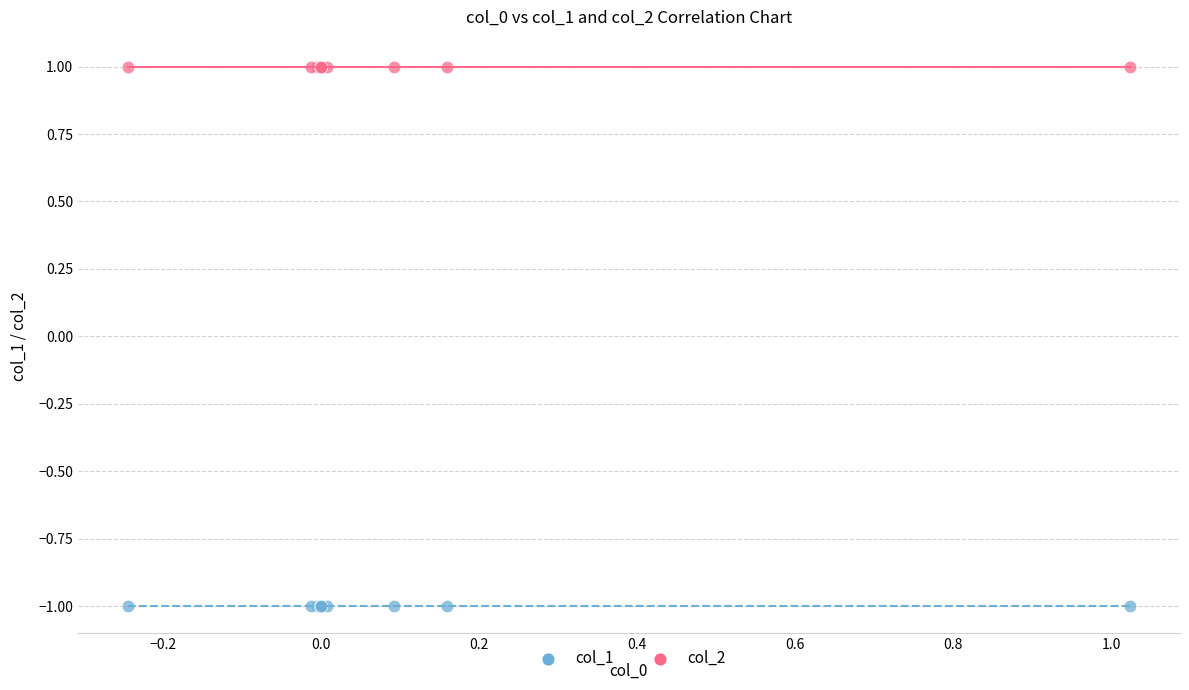

Which series reaches the minimum Y coordinate?

col_1